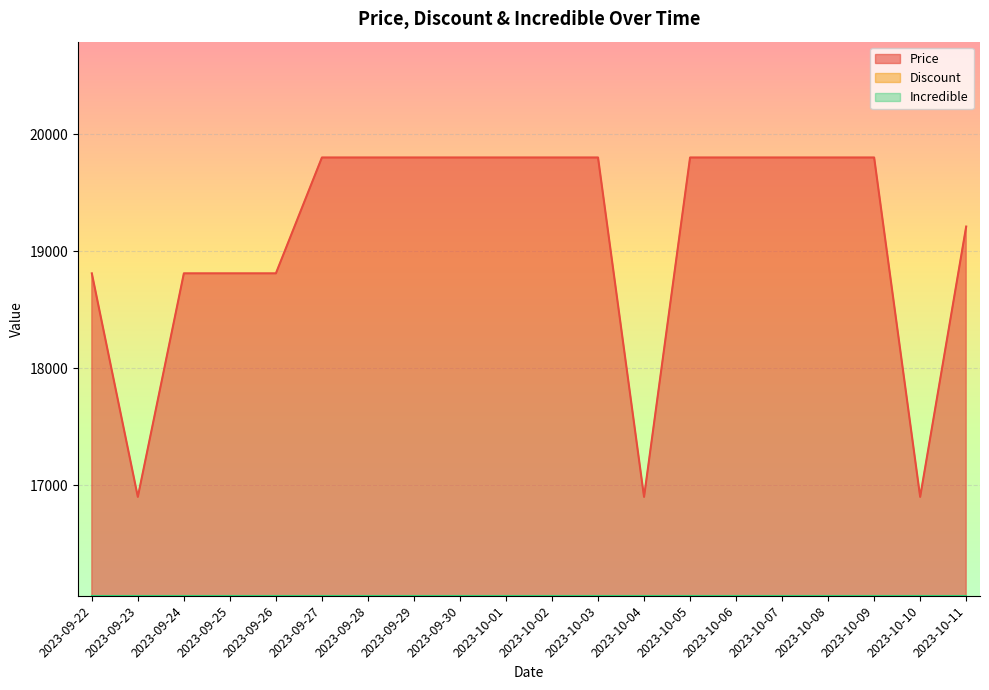

How many interior local peaks does the Discount series have?

3